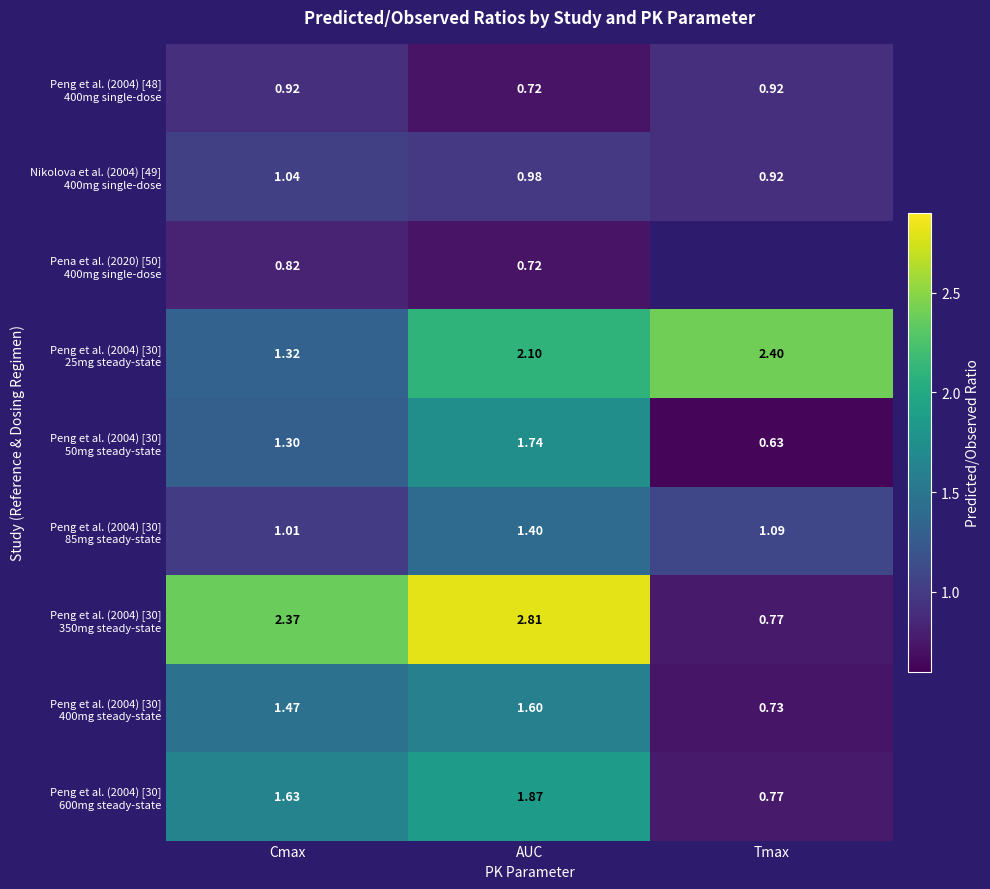

What is the difference between the highest and lowest values at AUC?

2.1